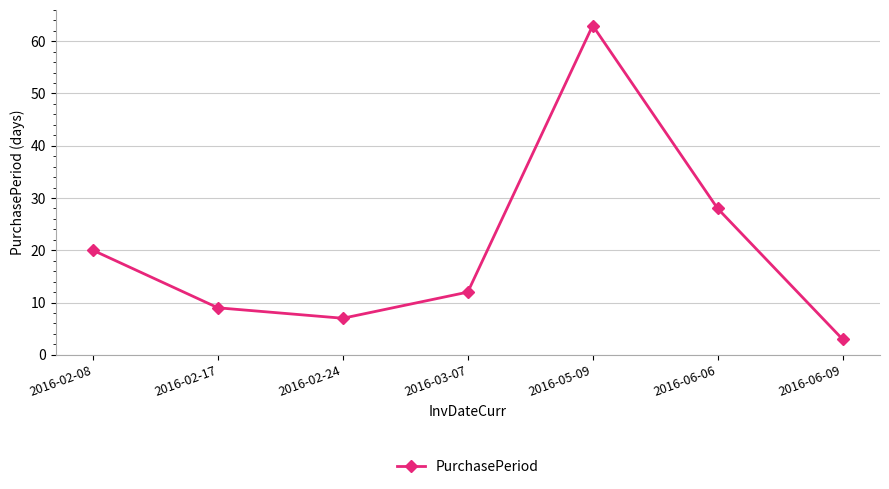

Is it true that the value at 2016-02-17 is 2?

False